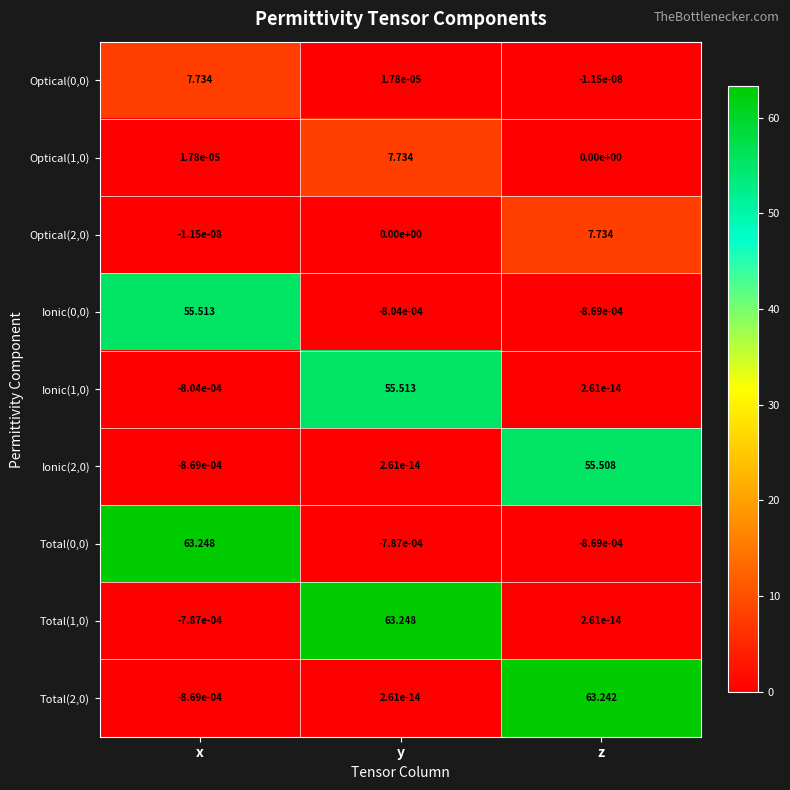

At which label does Ionic(0,0) reach its peak?

x